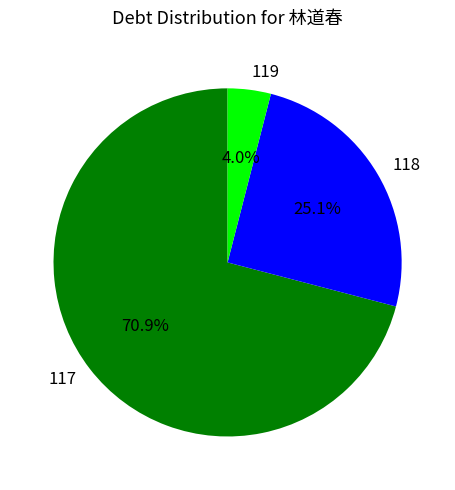

What is the ratio of the value at 117 to the value at 118?

2.8